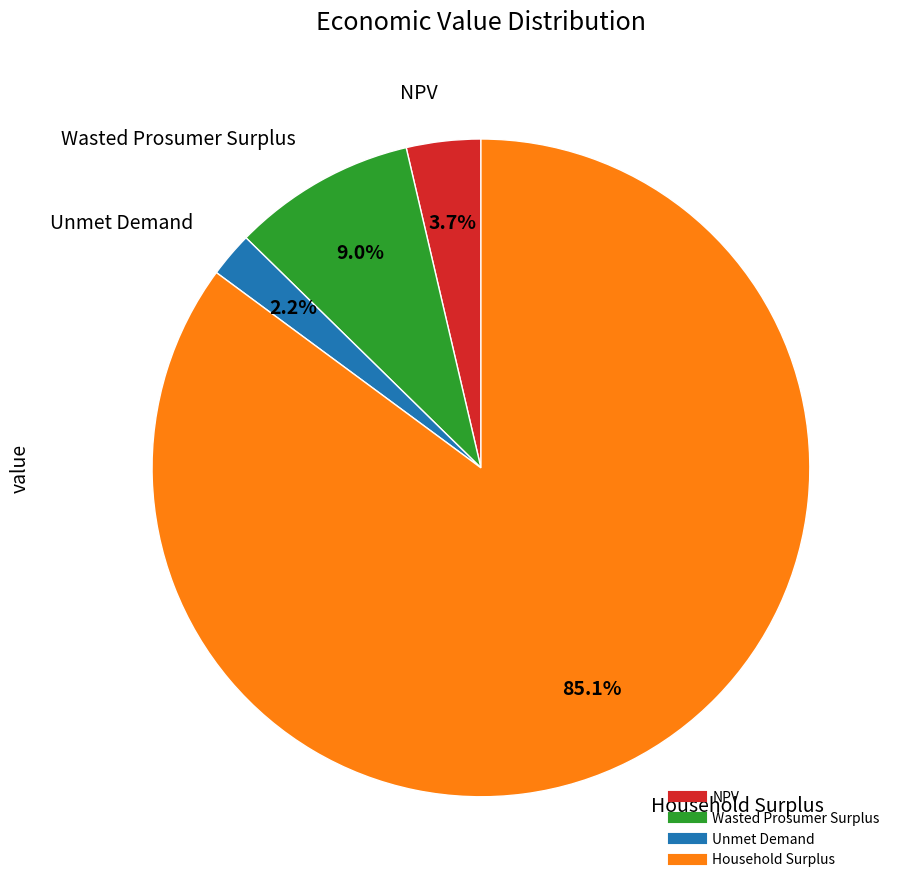

Rank the categories by value from highest to lowest.

Household Surplus, Wasted Prosumer Surplus, NPV, Unmet Demand